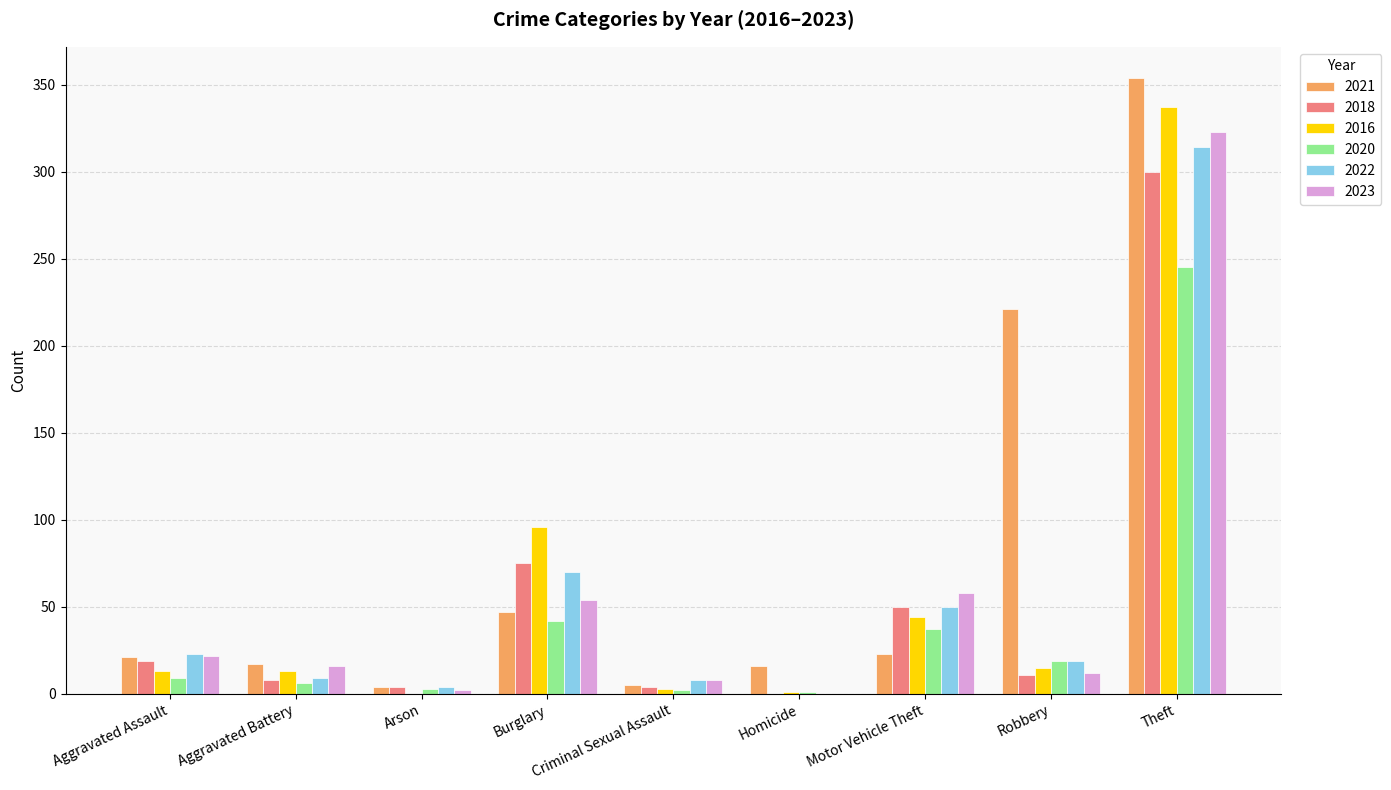

The 2018 series shows 34 at Aggravated Assault. True or false?

False